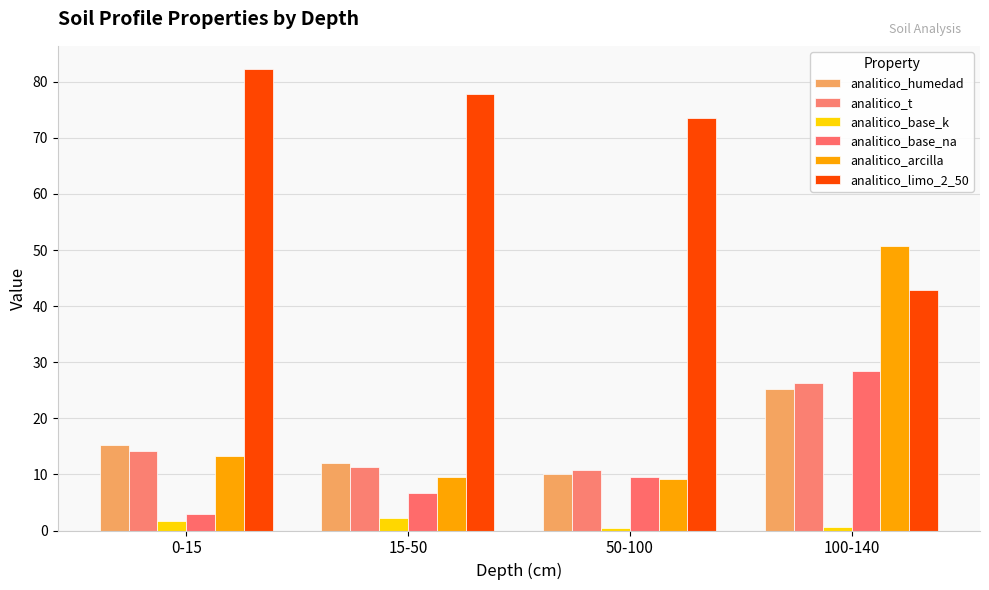

At which category is the sum across all series the highest?

100-140